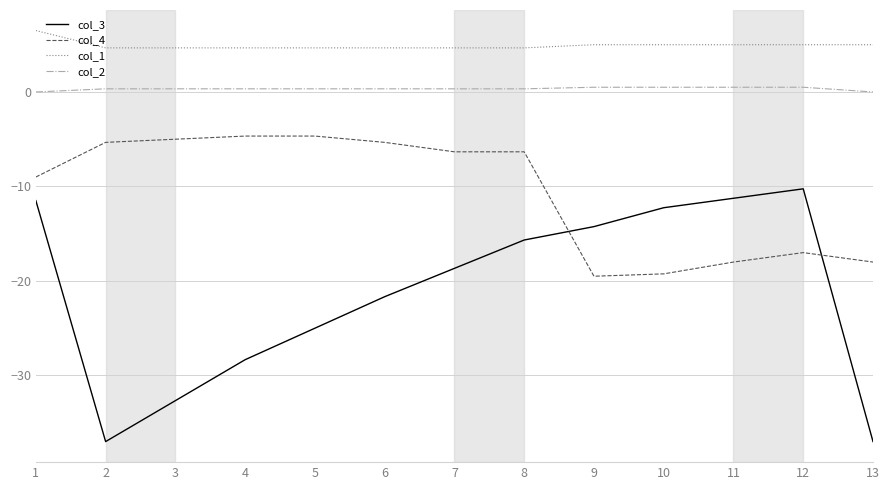

How many interior local valleys does the col_3 series have?

1